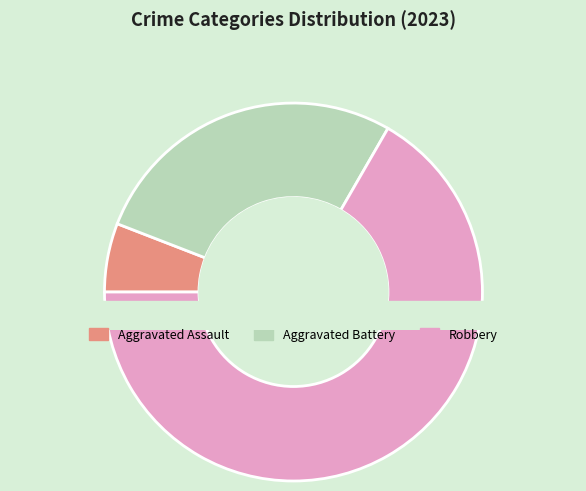

Which has a higher value, Aggravated Battery or Criminal Sexual Assault?

Aggravated Battery